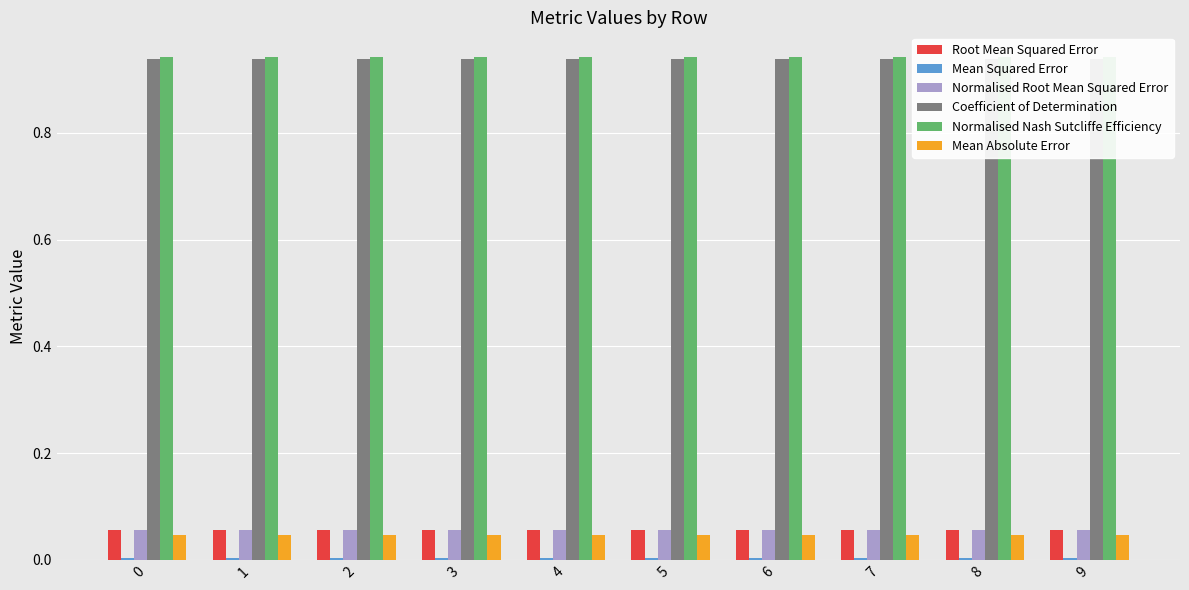

Rank the series by their maximum value, from lowest to highest.

Mean Squared Error, Mean Absolute Error, Normalised Root Mean Squared Error, Root Mean Squared Error, Coefficient of Determination, Normalised Nash Sutcliffe Efficiency